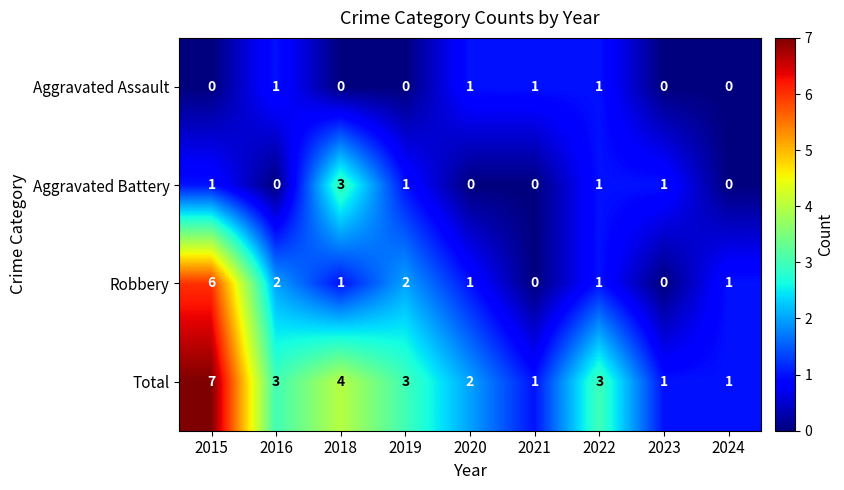

Which series has the largest total across all categories?

Total